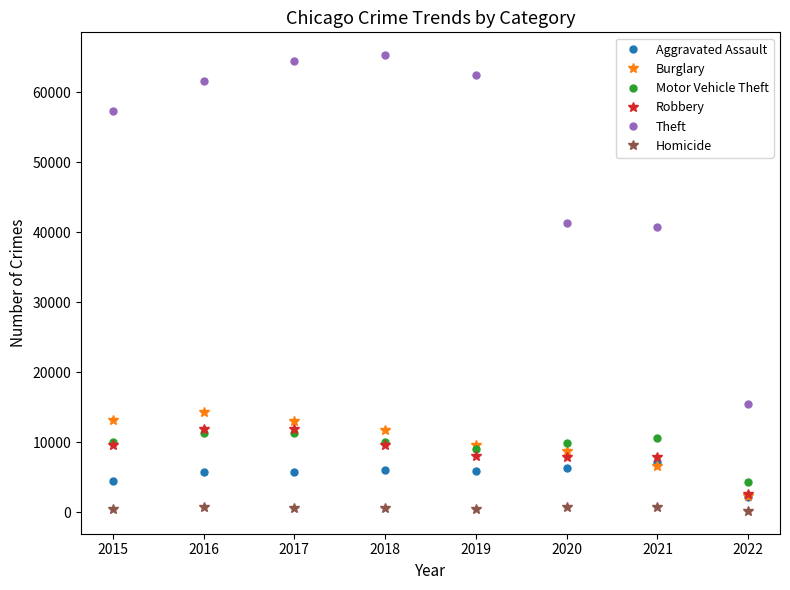

What is the greatest value displayed?

65281